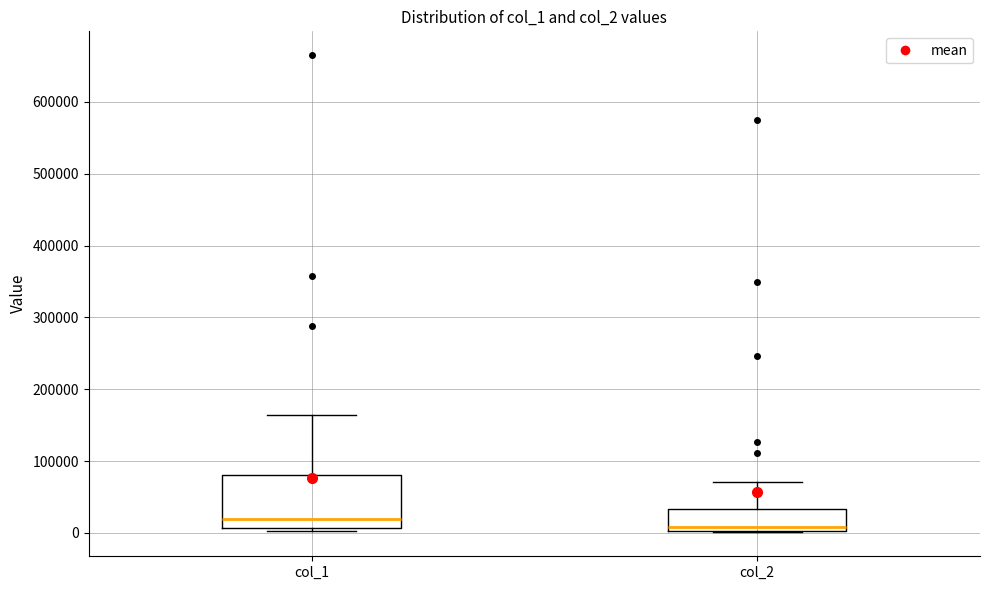

Where does the median line of the box for col_1 sit on the y-axis? The values are not printed on the chart, so give them approximately, as read against the axis.

20000